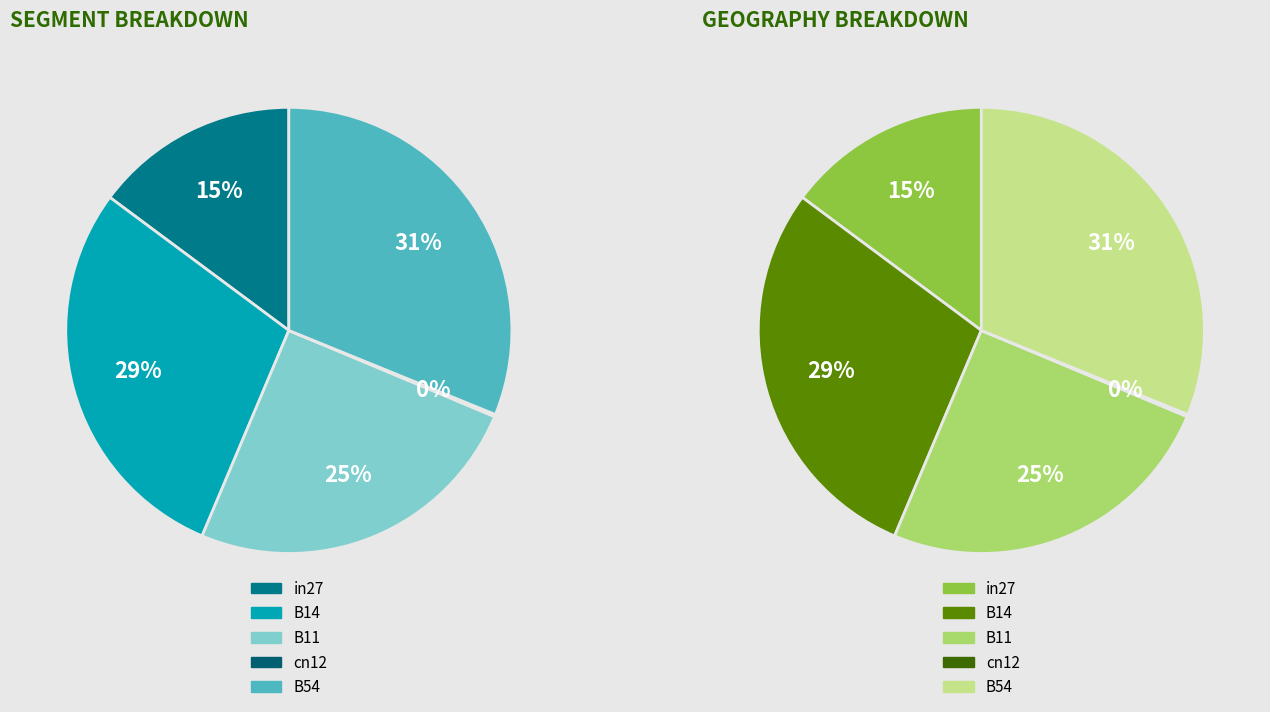

To the nearest percent, what is the combined percentage of cn12 and B54?

31%